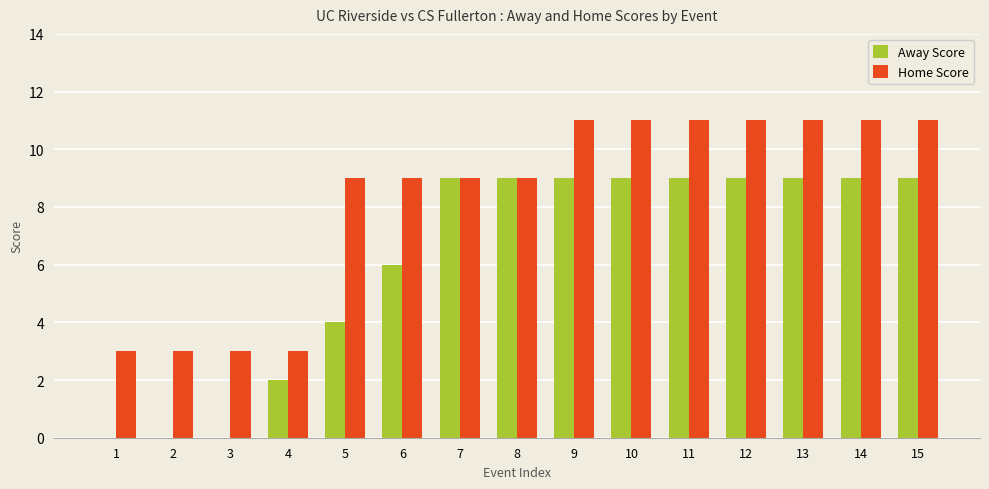

Is the value of Home Score at 13 greater than the value of Away Score at 4?

Yes